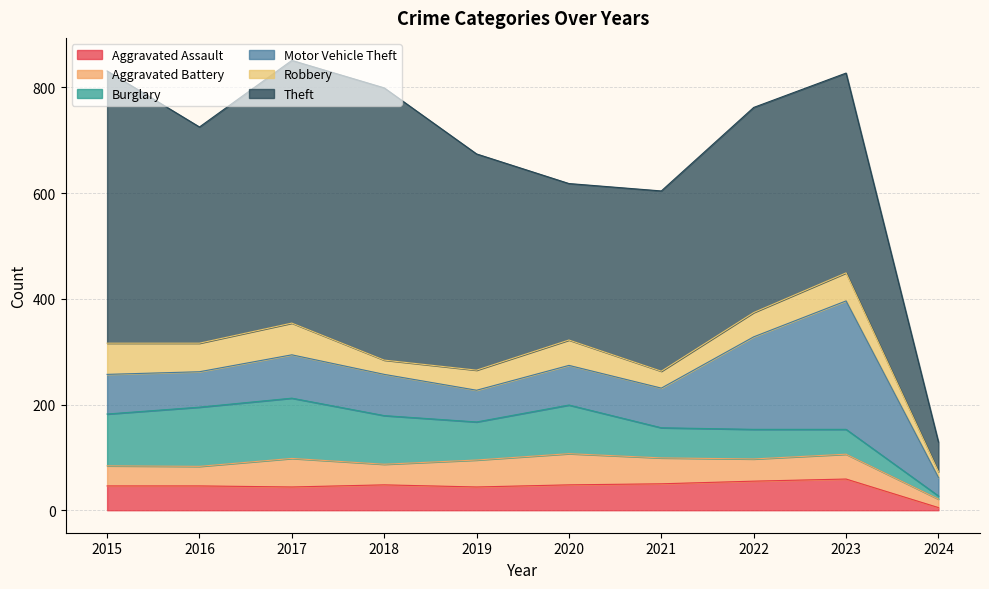

At which category is the sum across all series the highest?

2017